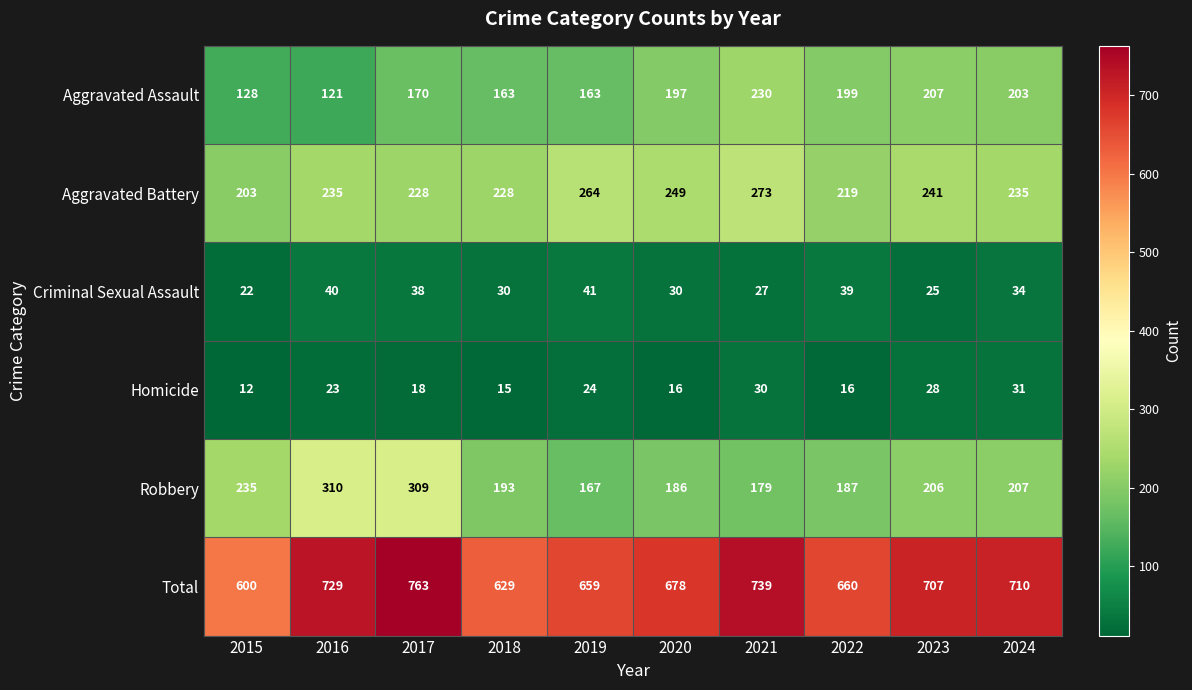

The value of Aggravated Battery at 2021 is 190. True or false?

False